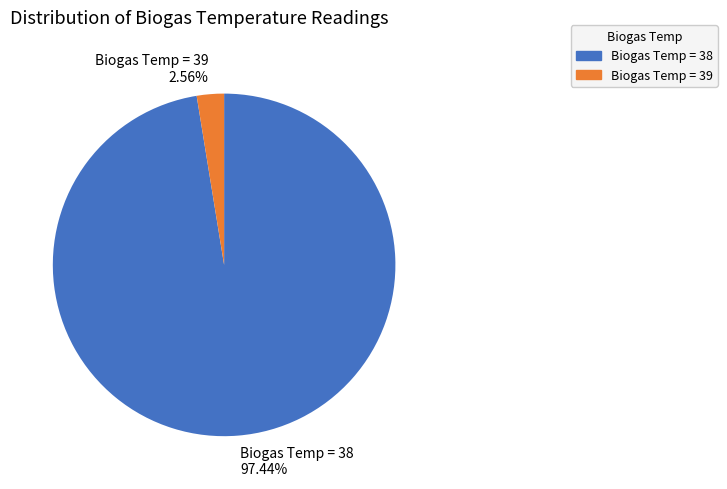

To the nearest percent, what percentage of the pie is Biogas Temp = 39?

3%